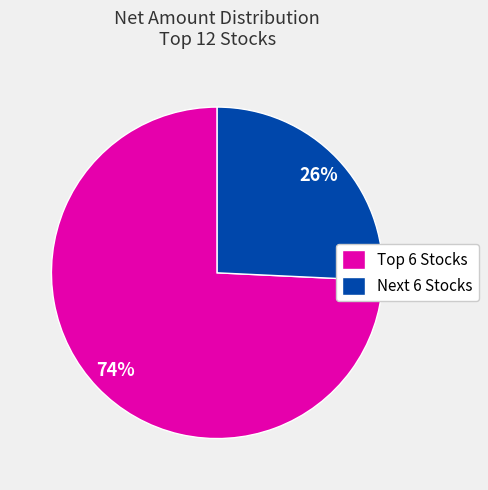

Rank the categories by value from lowest to highest.

Next 6 Stocks, Top 6 Stocks